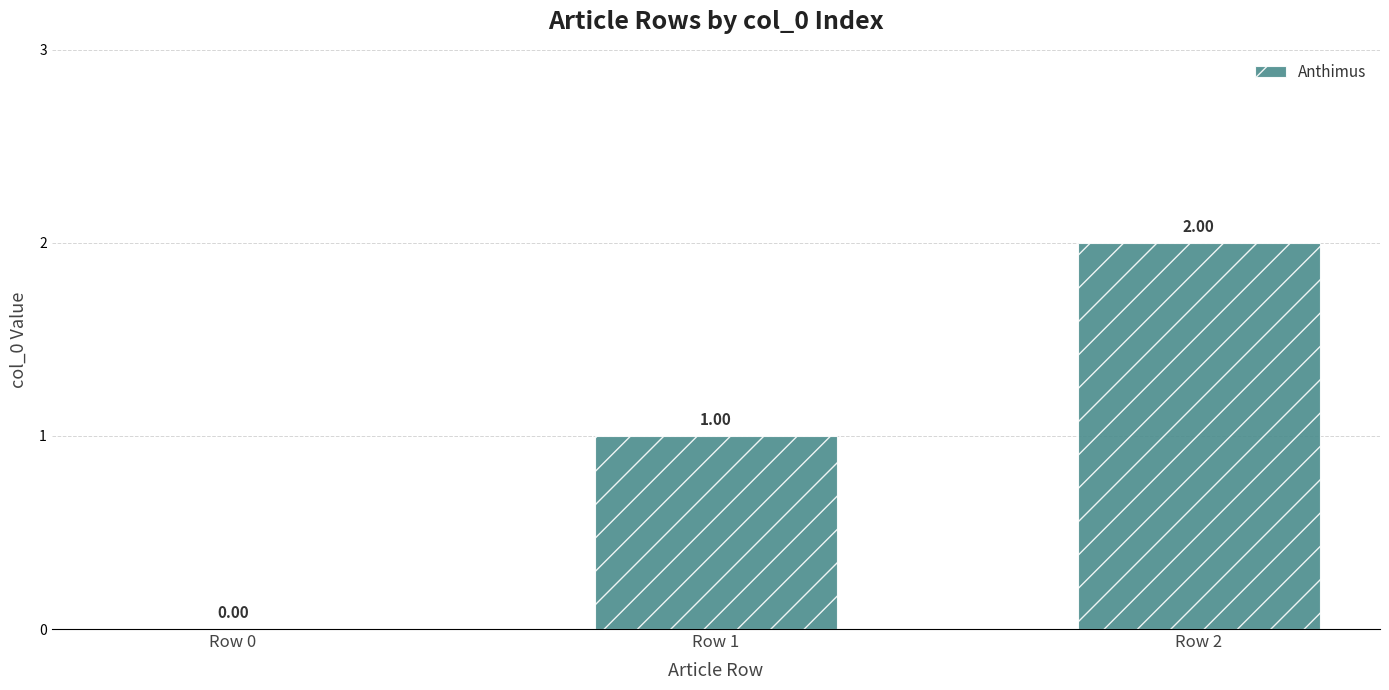

Are the bars horizontal?

No